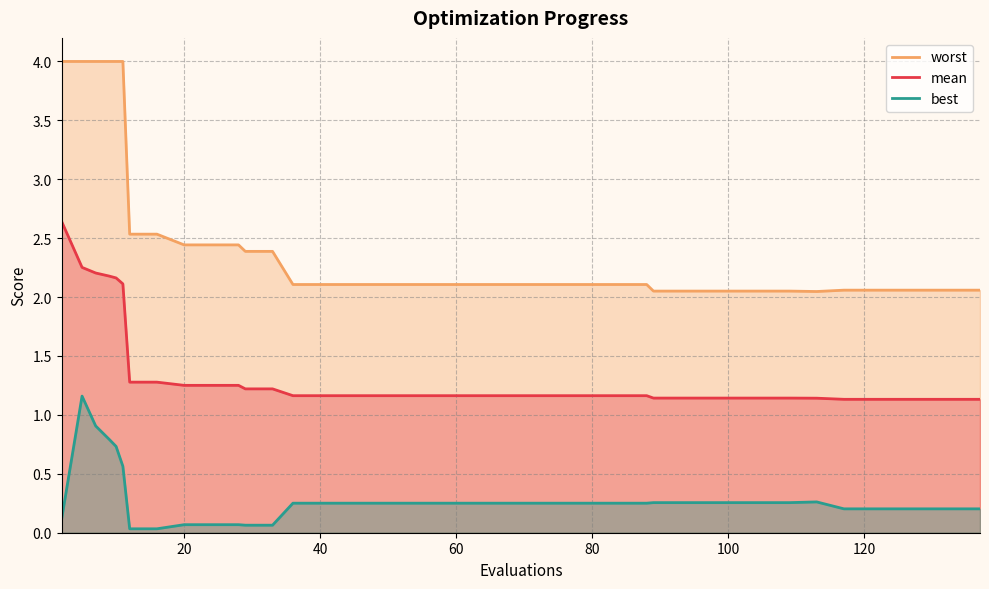

Rank the series by their maximum value, from lowest to highest.

best, mean, worst